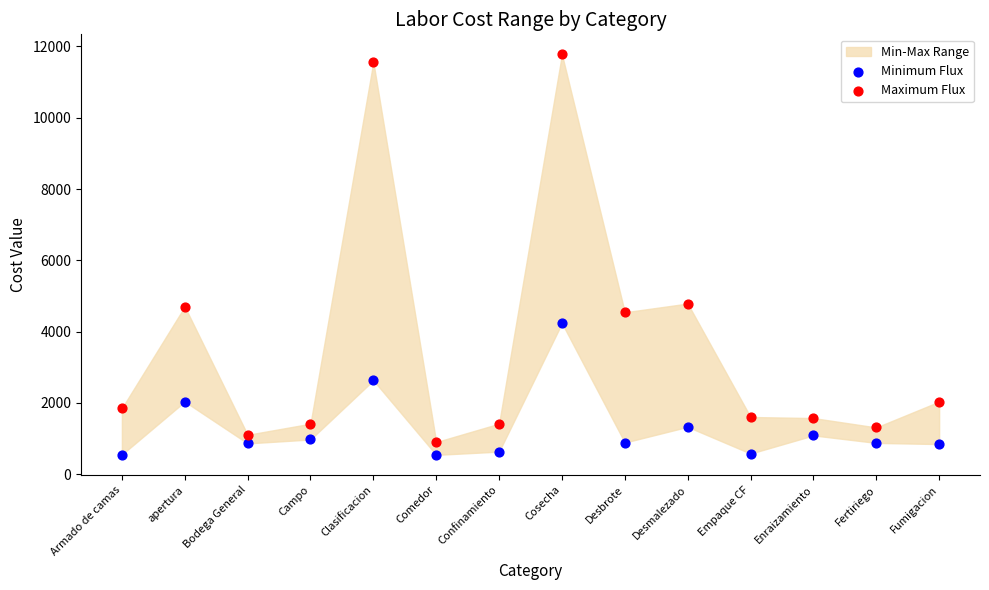

Which series has the largest Y range (max minus min)?

Maximum Flux